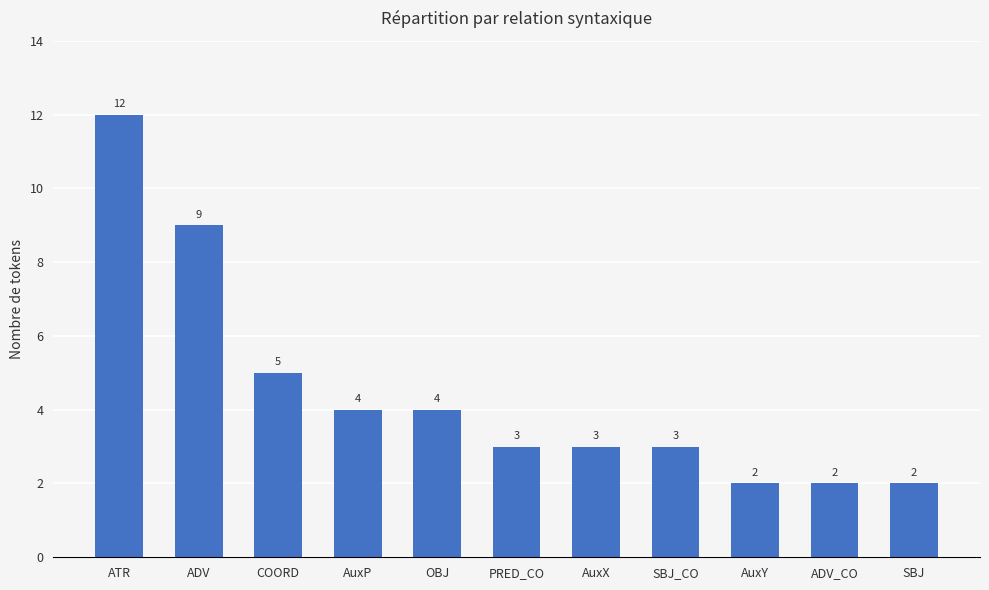

At which label does the data first exceed 3?

ATR